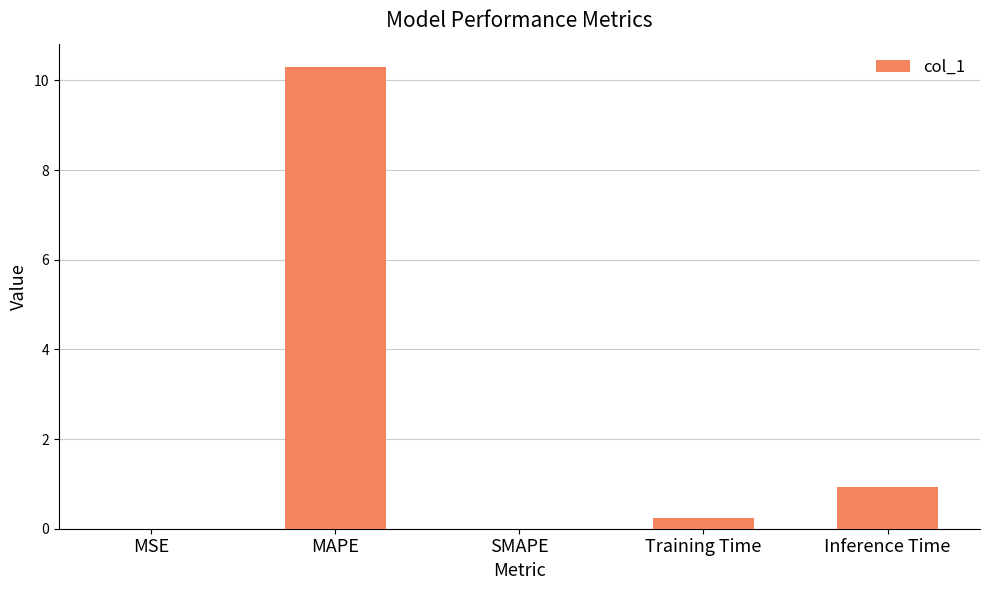

Which category has the highest value across all series?

MAPE